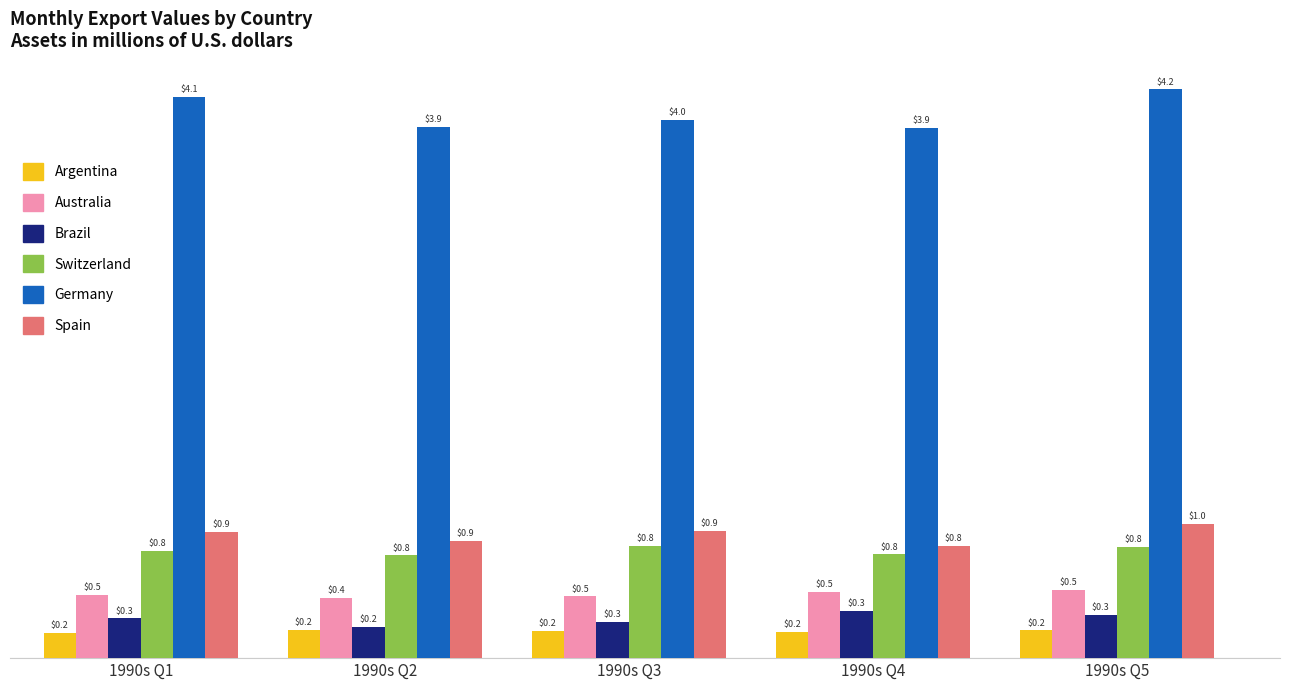

At which label does Germany reach its peak?

1990s Q5